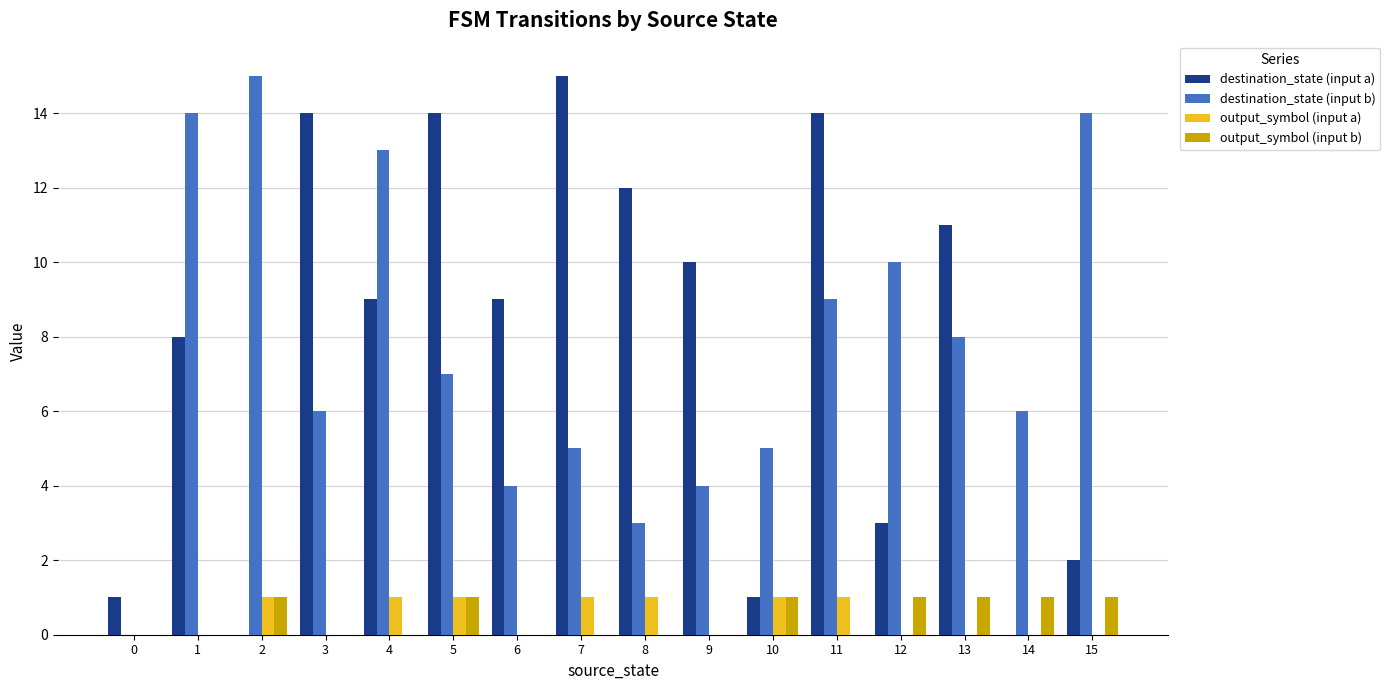

What is the greatest value displayed?

15